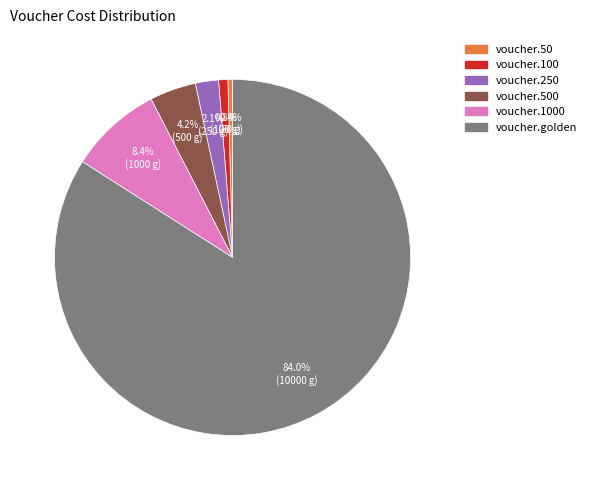

Which category has the biggest portion of the pie?

voucher.golden